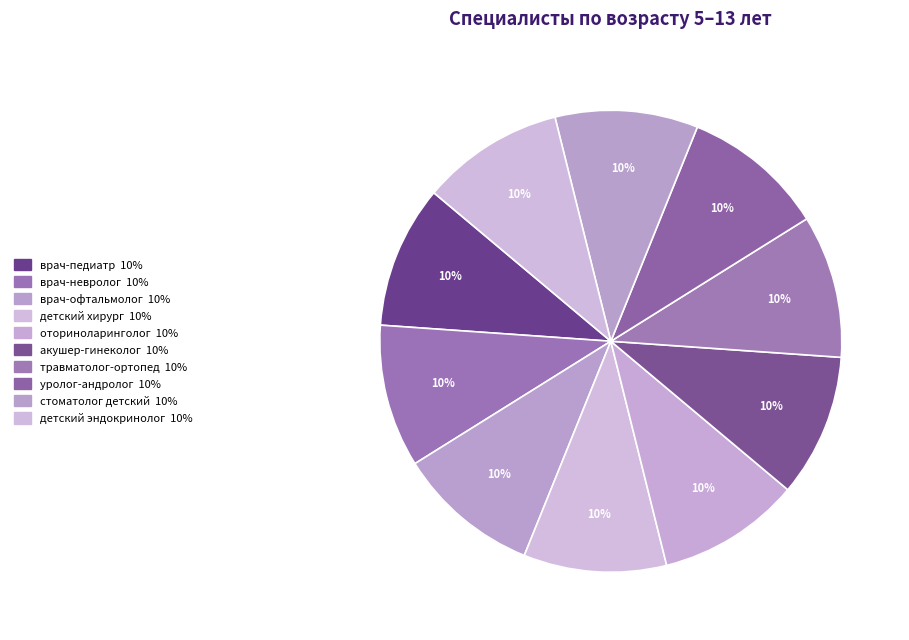

How many slices are in this pie chart?

10